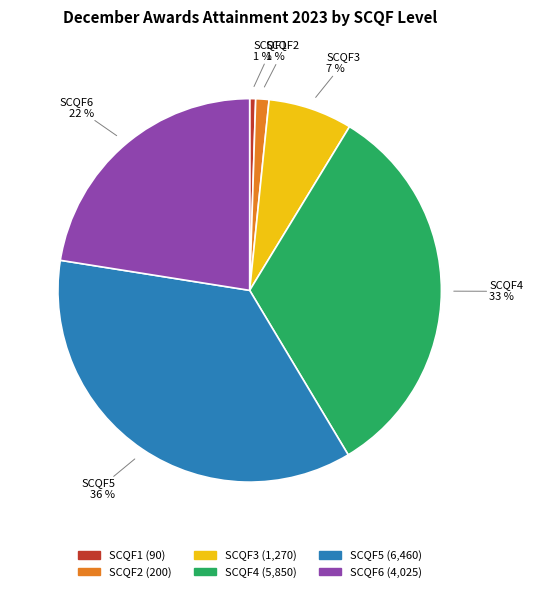

To the nearest percent, what is the difference between the SCQF5 and SCQF2 slice percentages?

35%